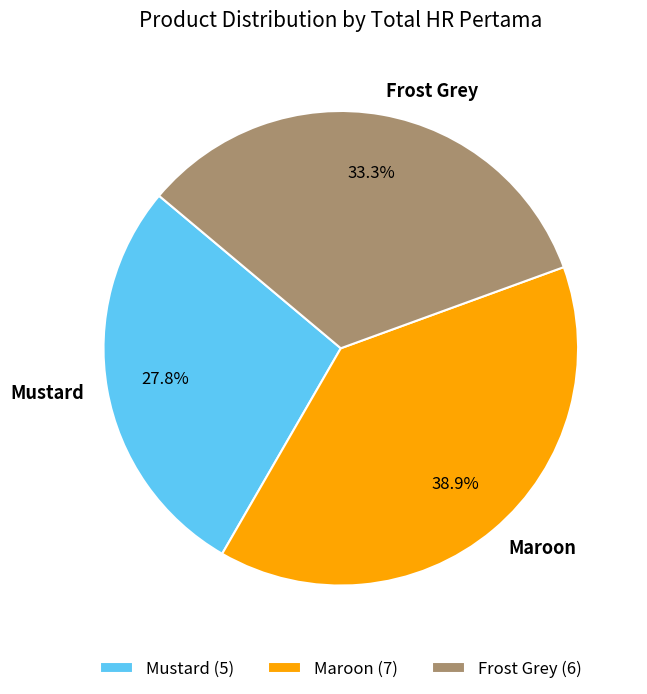

Count the number of slices in the pie.

3